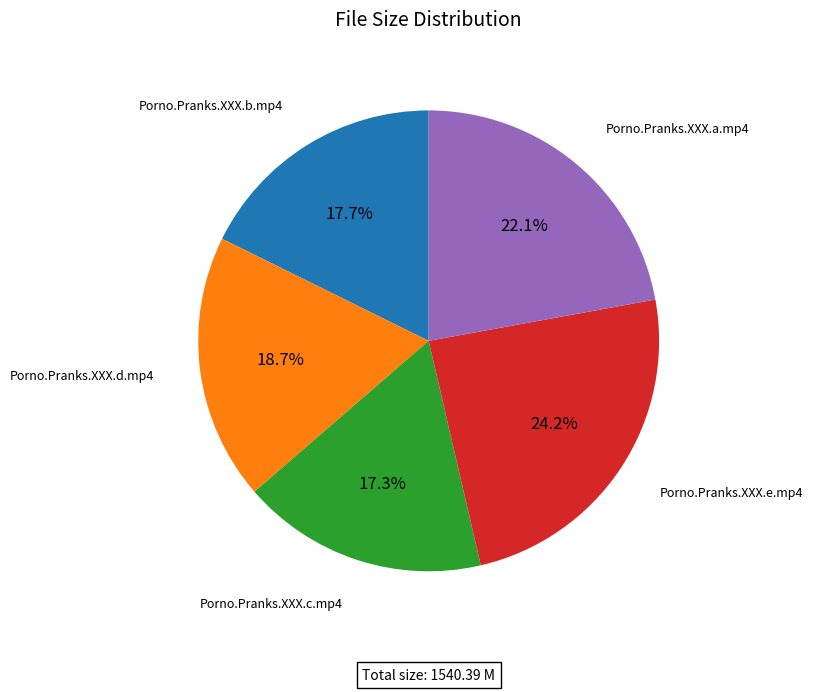

To the nearest percent, what is the difference between the largest and smallest slice percentages?

7%